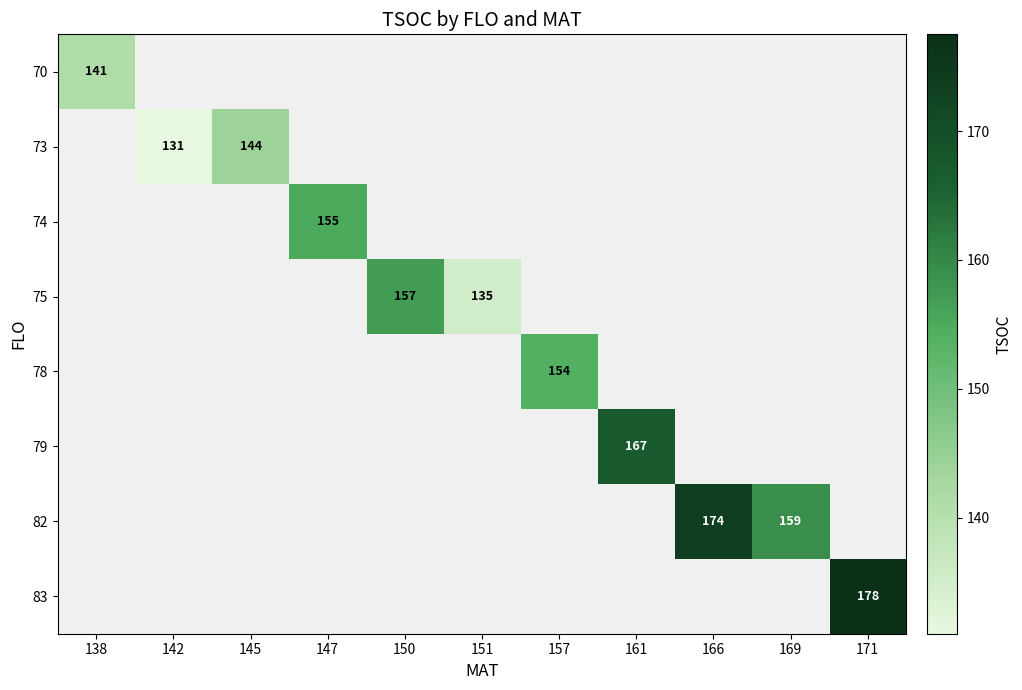

Is it true that 73 equals 201.8 at 145?

False